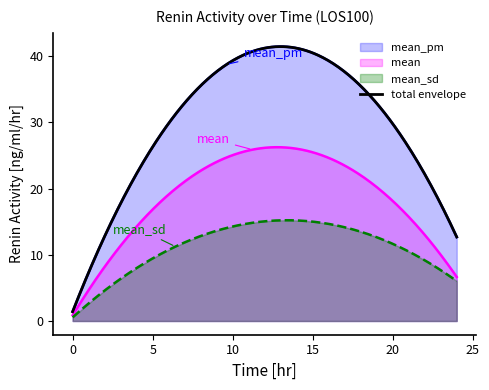

Where is mean_sd nearest to the value 5?

24.0